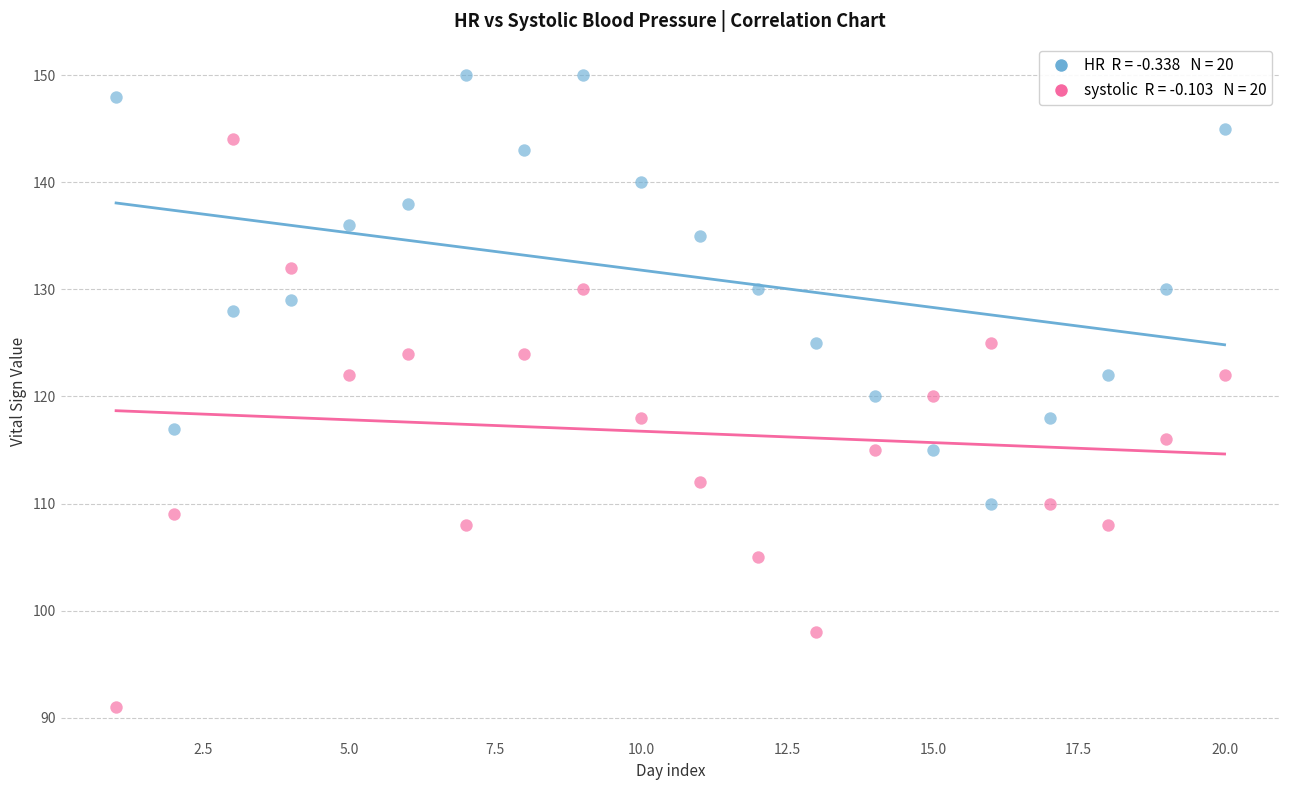

Across all data points, what is the range of X values (max minus min)?

19